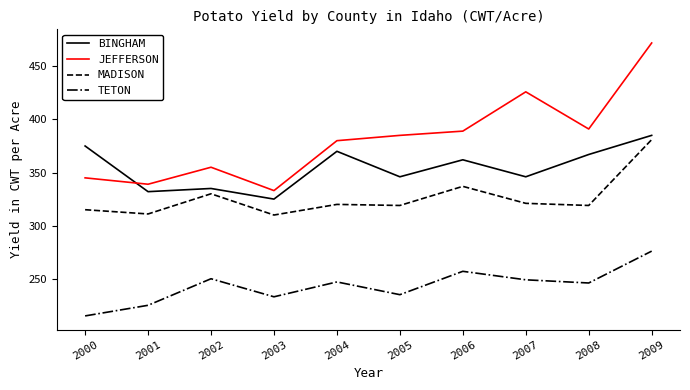

Is it true that MADISON equals 310 at 2003?

True